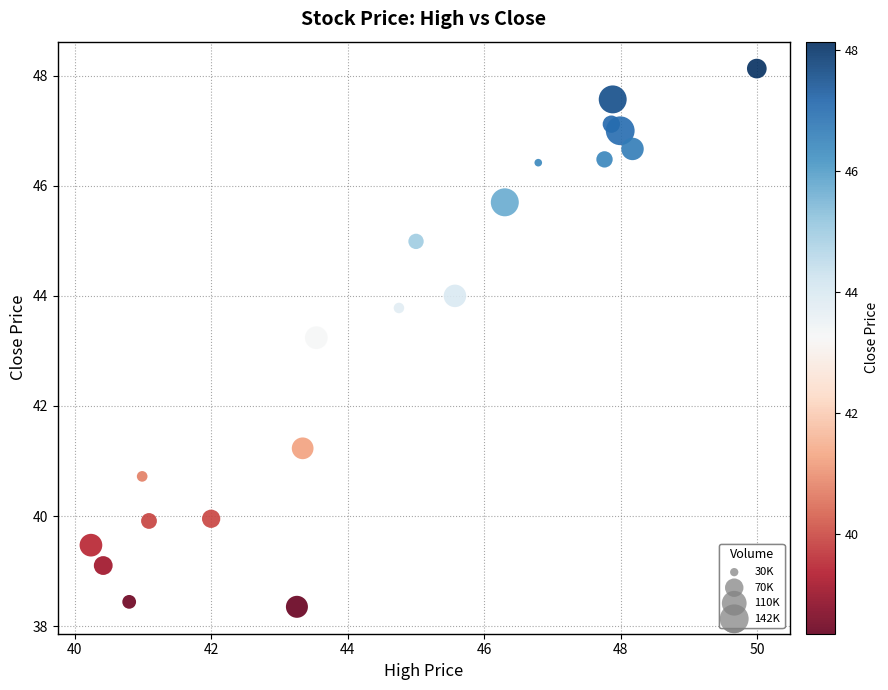

What Y value in the scatter plot is closest to 43?

43.2